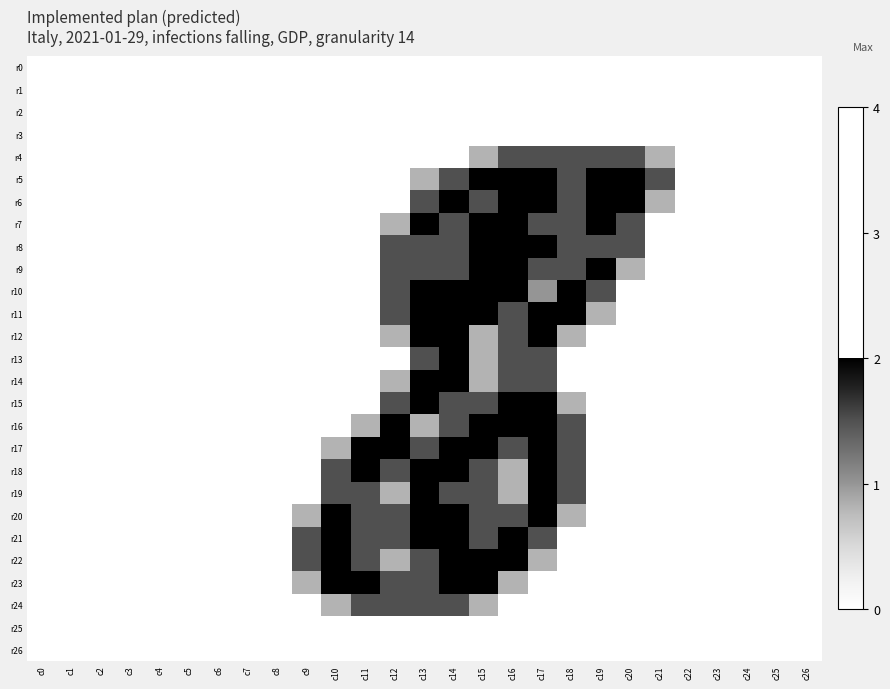

Rank the series by their maximum value, from lowest to highest.

r0, r1, r2, r3, r25, r26, r4, r24, r5, r6, r7, r8, r9, r10, r11, r12, r13, r14, r15, r16, r17, r18, r19, r20, r21, r22, r23